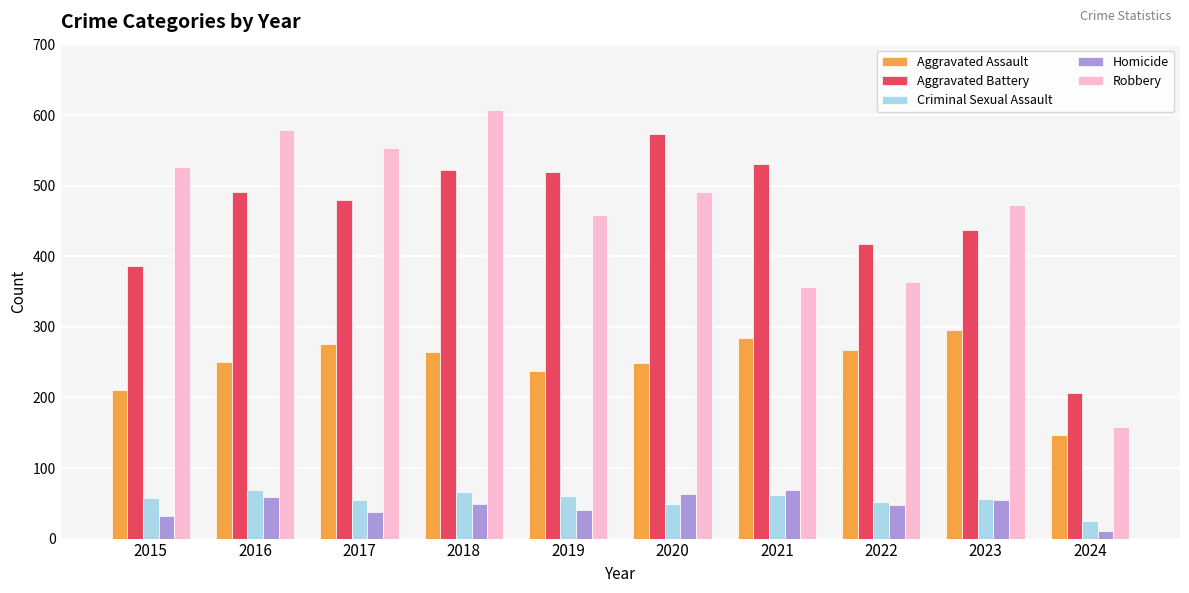

What is the maximum value shown in the chart?

608